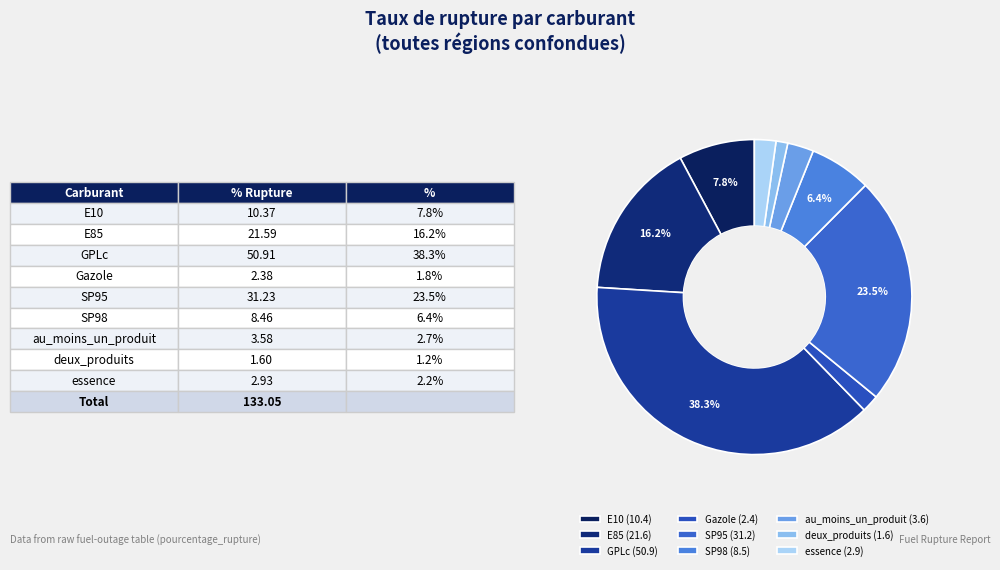

The E10 slice represents 18% of the pie. True or false?

False